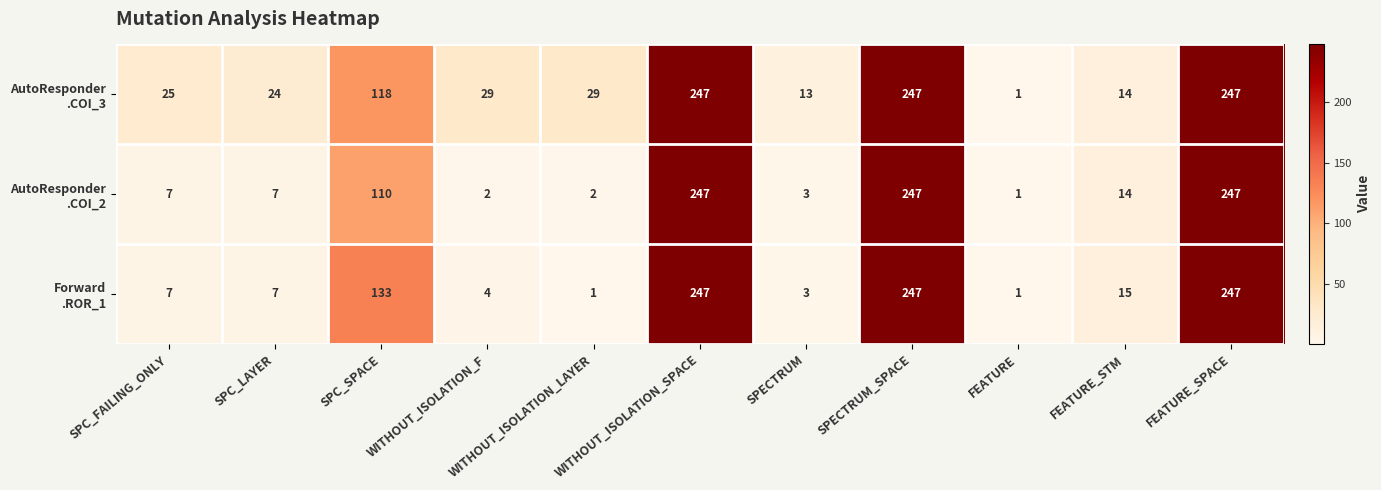

What is the maximum value shown in the chart?

247